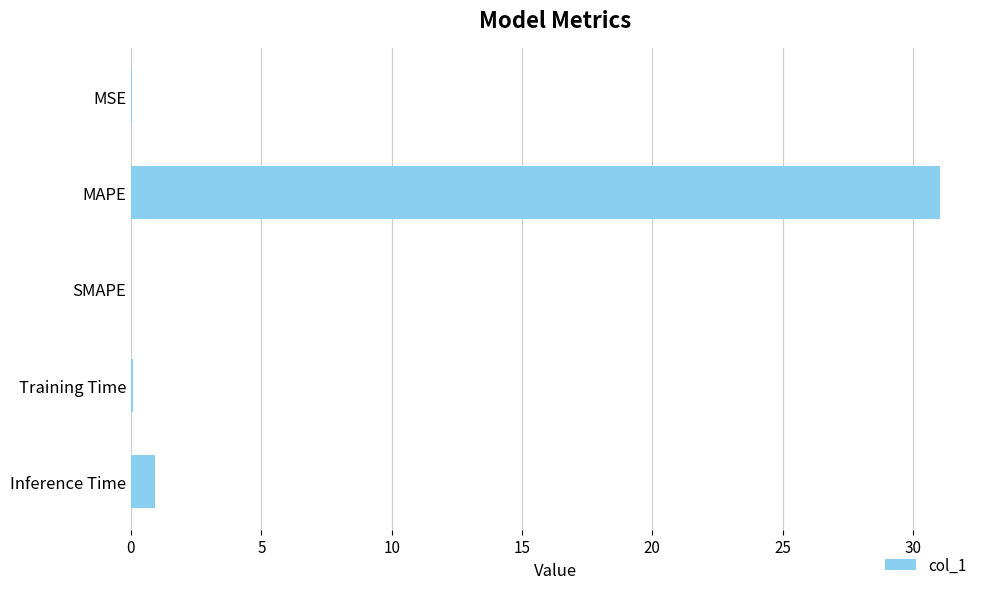

Are the bars horizontal?

Yes